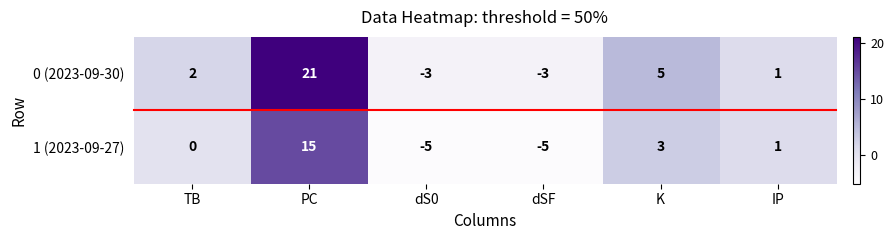

Read the 0 (2023-09-30) value at PC.

21